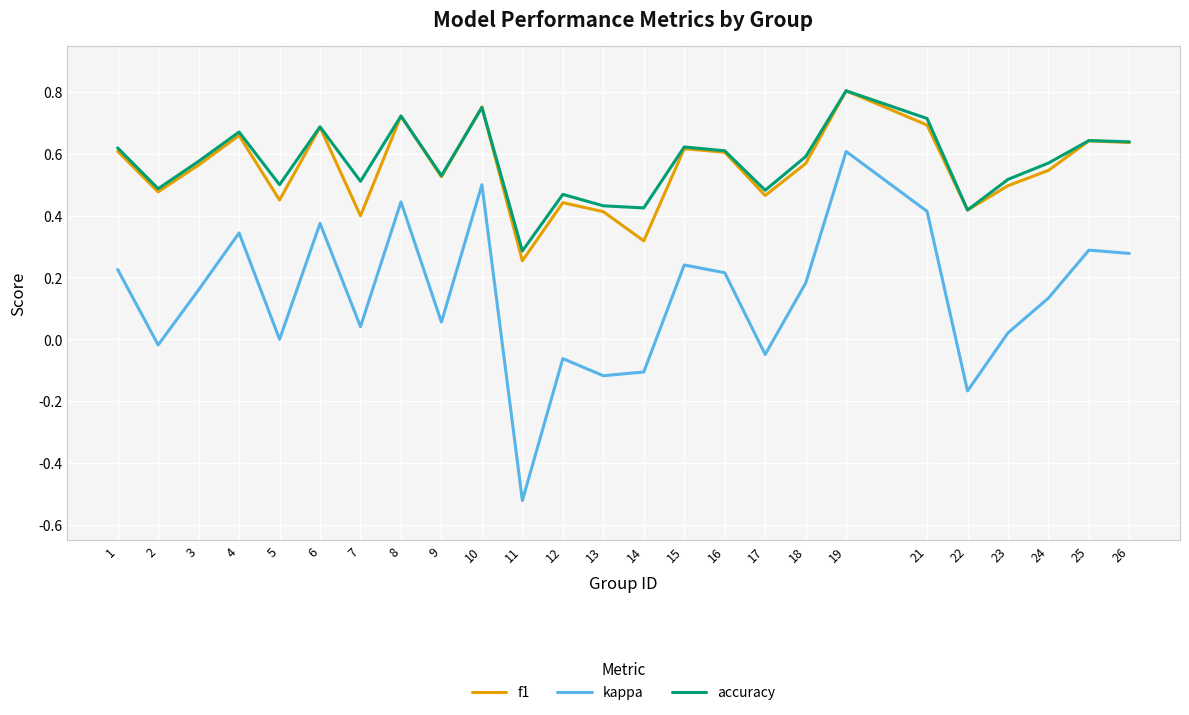

At which category does kappa reach its first local peak?

4